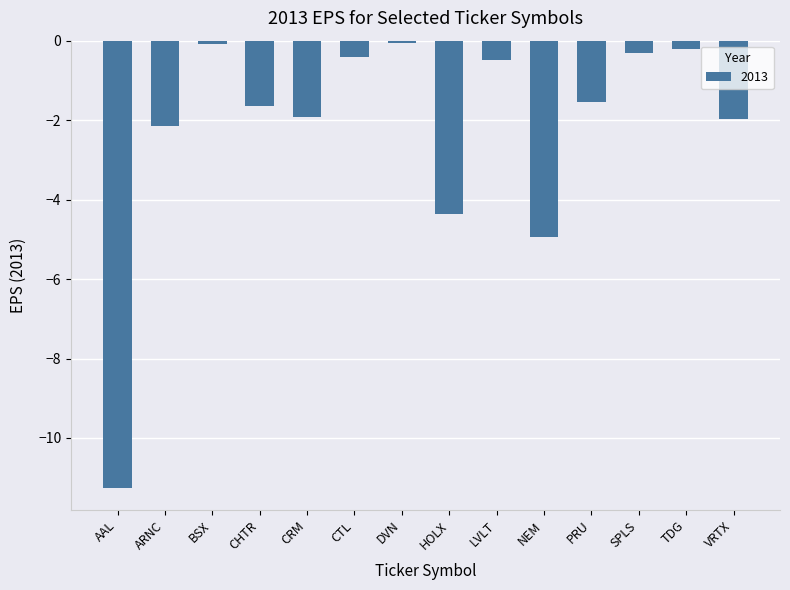

Which category has the lowest value across all series?

AAL